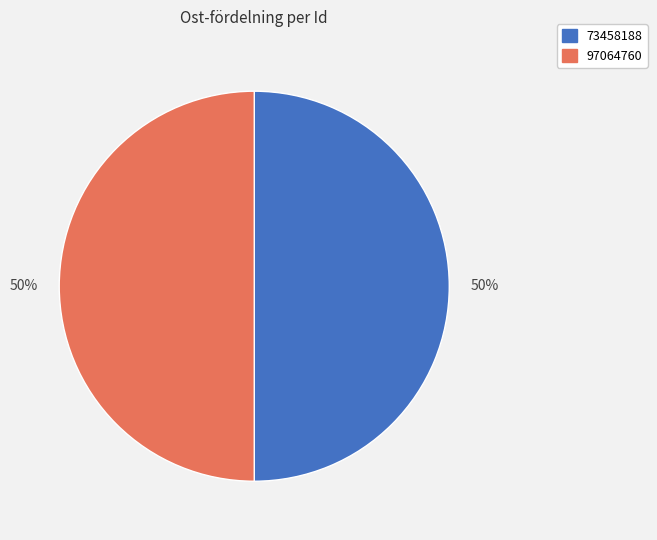

To the nearest percent, what is the combined percentage of 97064760 and 73458188?

100%